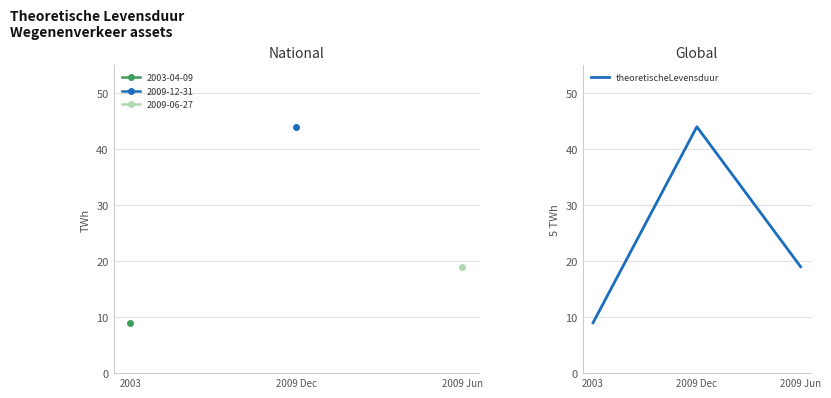

What position from the left is 2009 Jun?

3